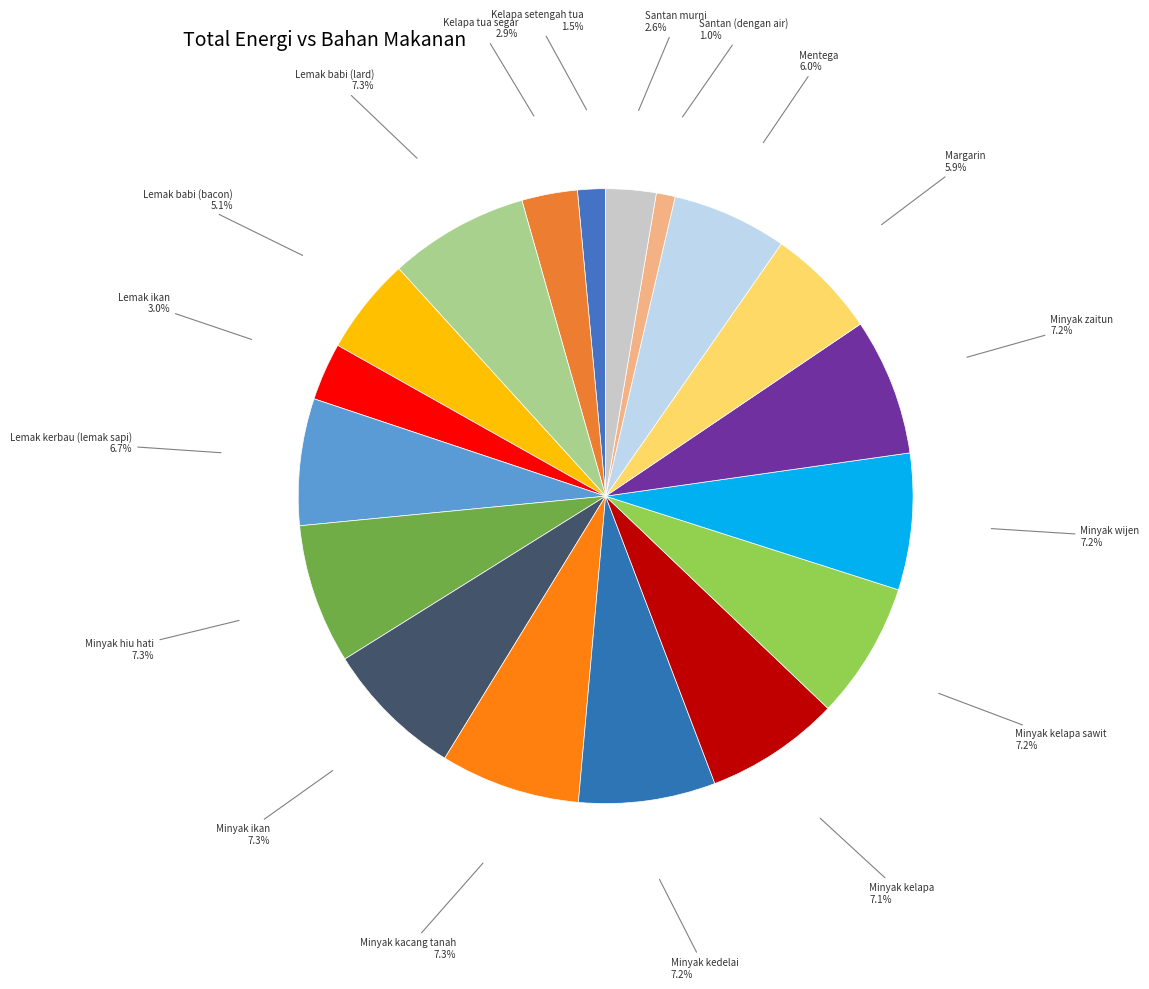

Combined, what portion of the pie is Margarin and Lemak babi (bacon)?

11.0%